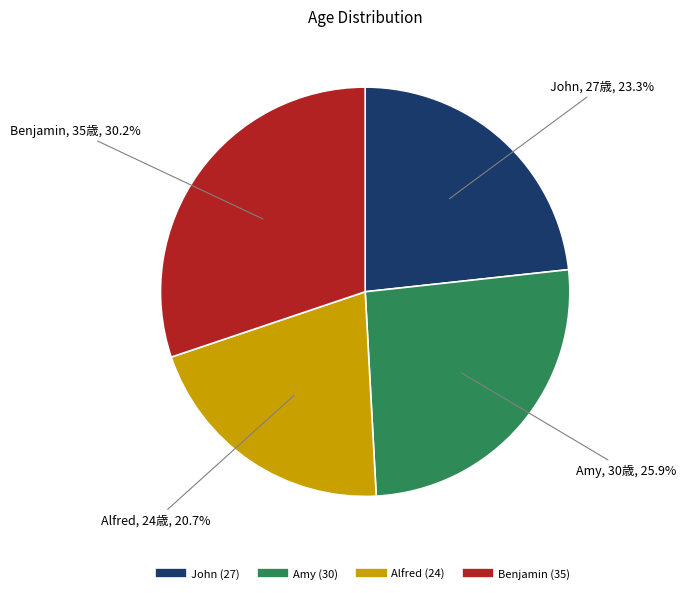

To the nearest percent, what portion does Alfred represent?

21%